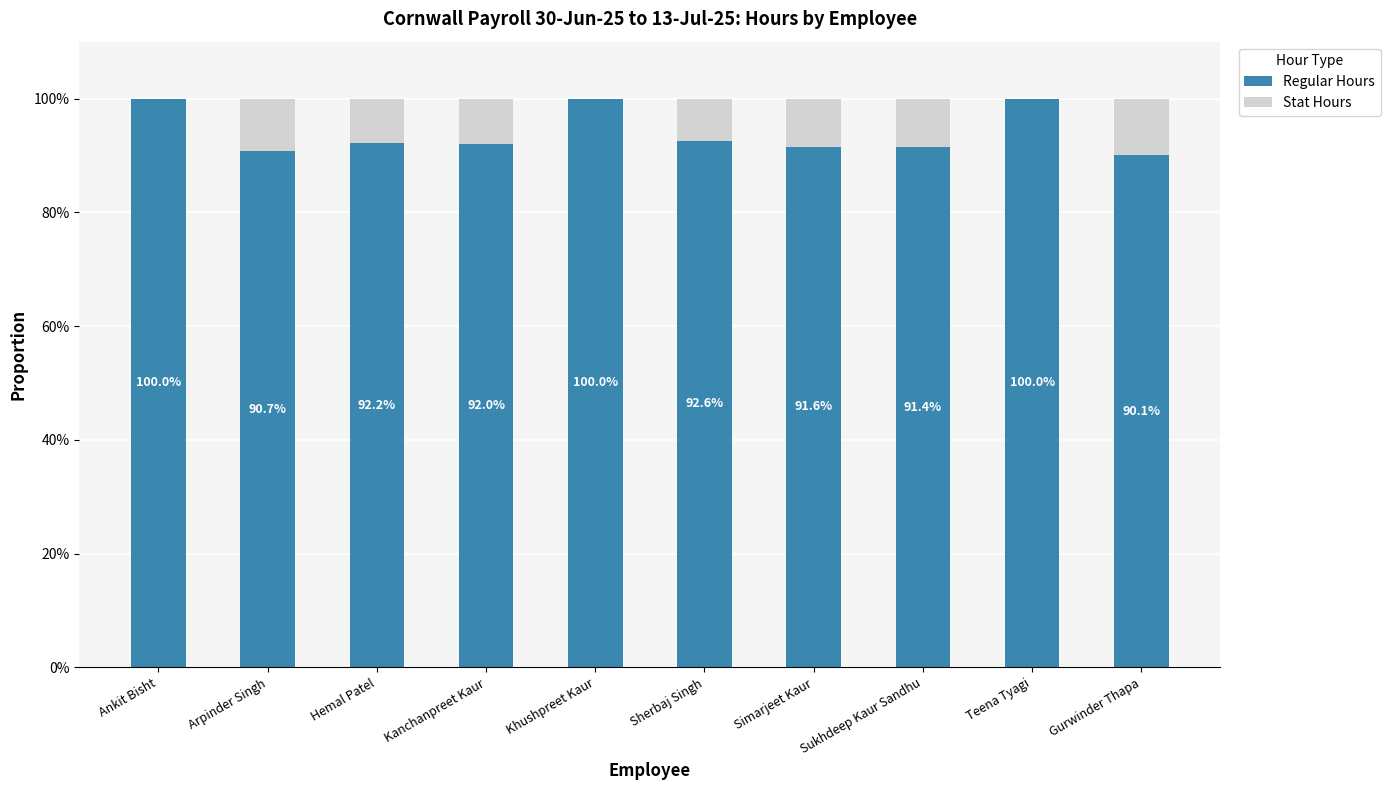

The Regular Hours series shows 92.0 at Kanchanpreet Kaur. True or false?

True